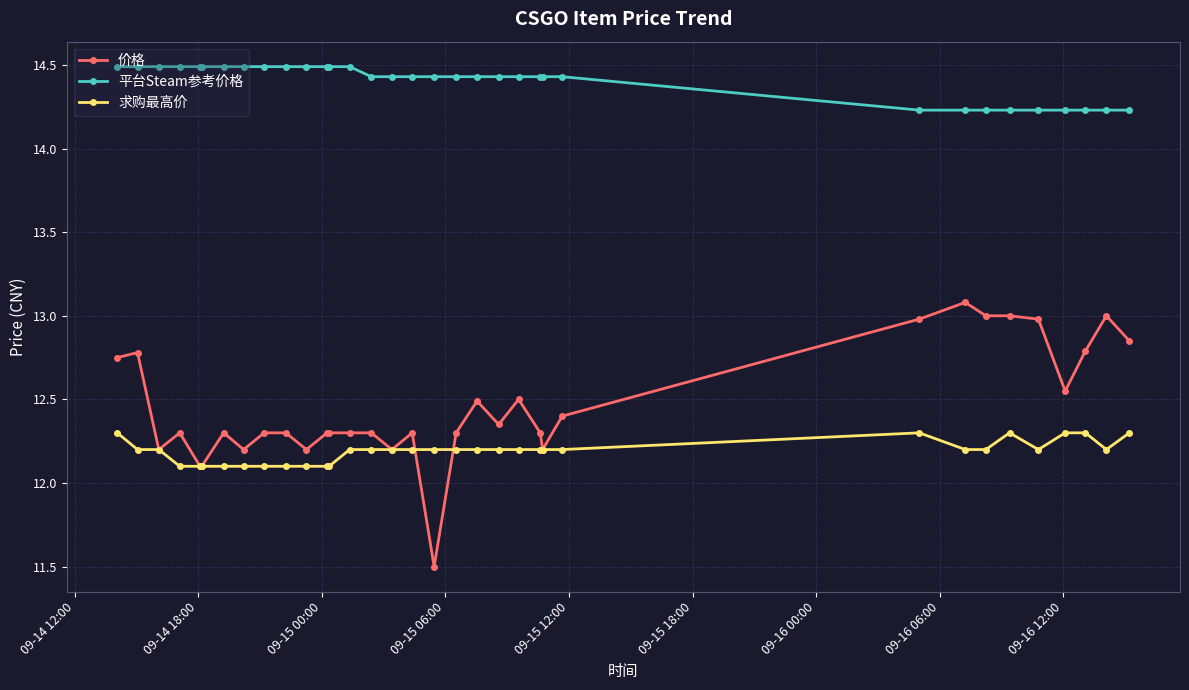

Which series has the widest spread of values?

价格